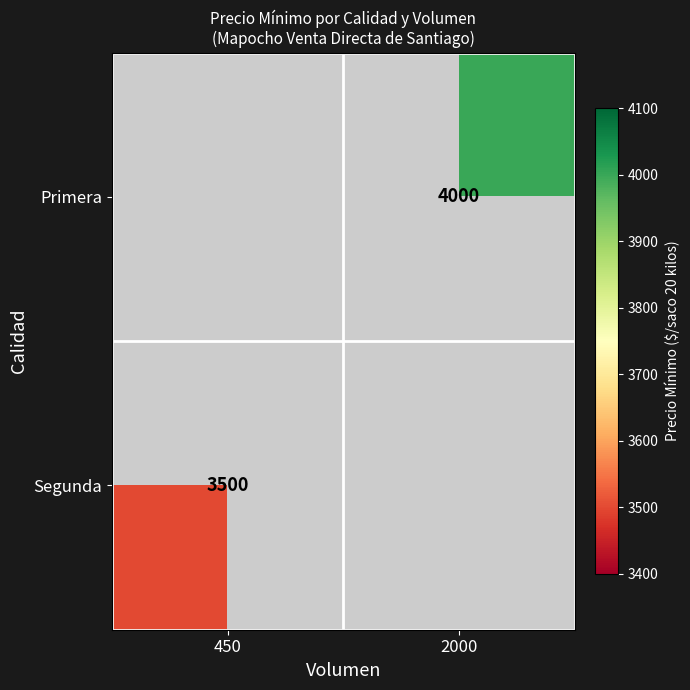

True or false: Segunda has a value of 1519 at 450.

False